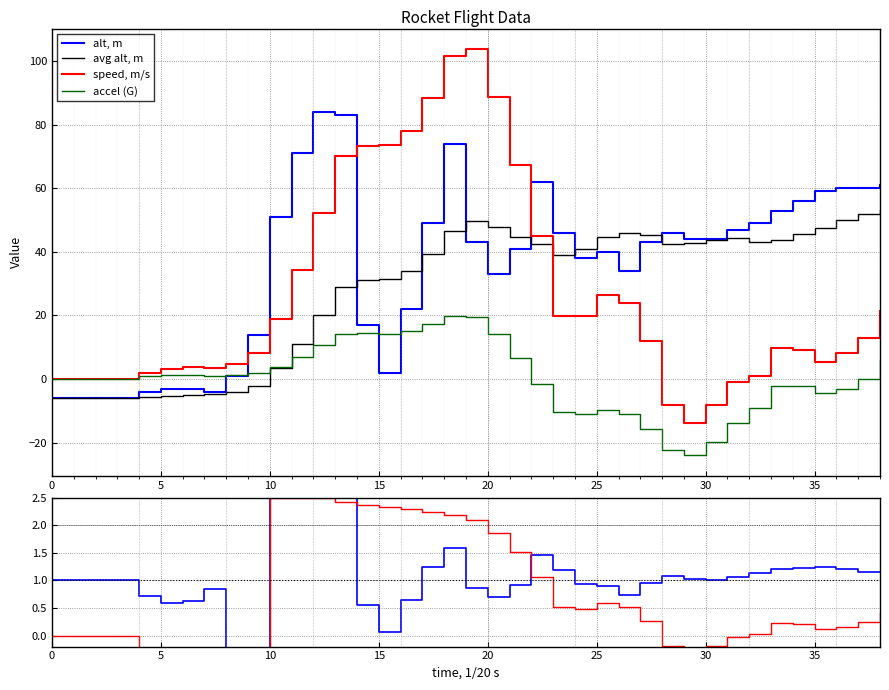

What is the maximum value for speed, m/s?

103.8